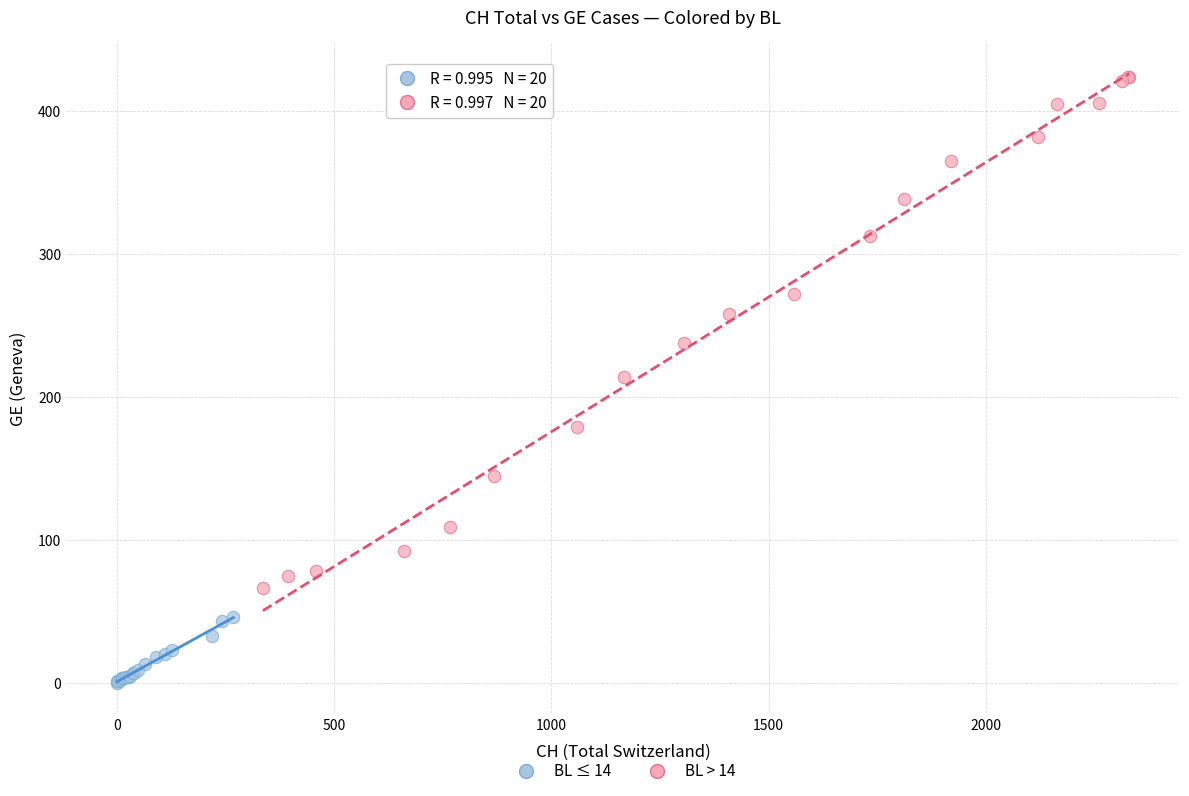

Which series reaches the maximum Y coordinate?

BL > 14